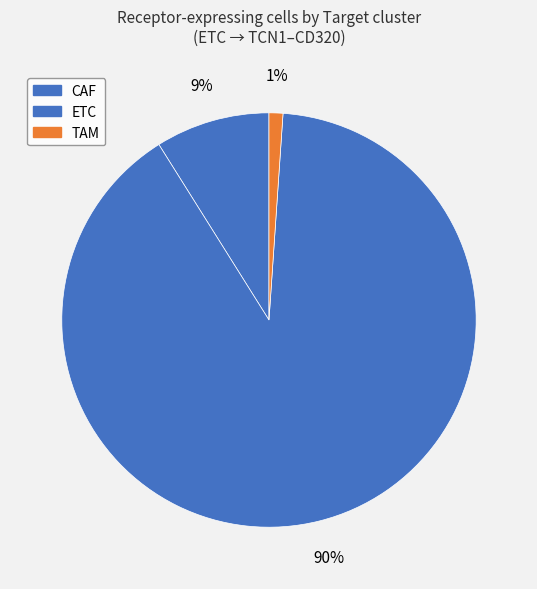

True or false: ETC accounts for 90% of the total.

True